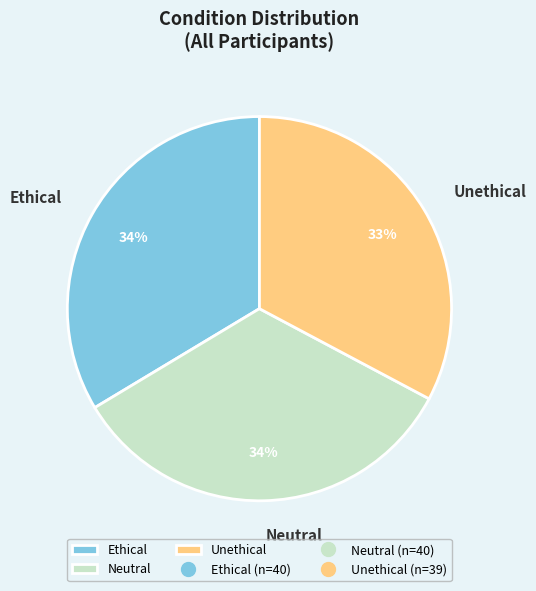

Which slice is the smallest?

Unethical